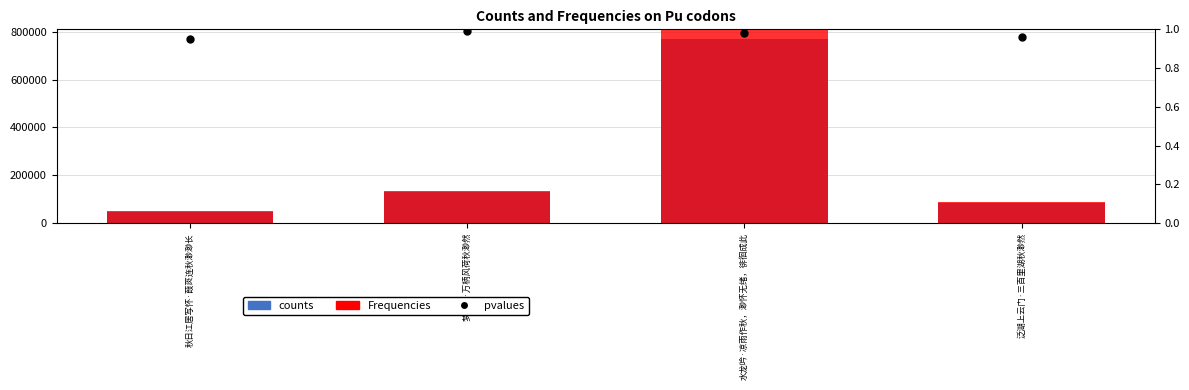

Which series contains the lowest Y value?

Frequencies